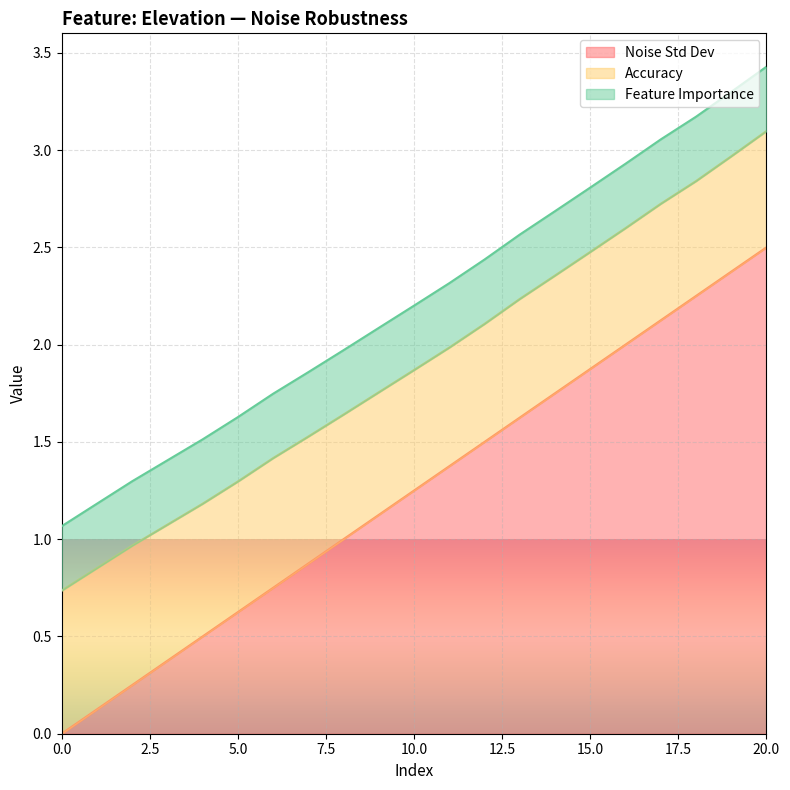

Reading left to right, list all the values displayed in this chart.

Noise Std Dev: 0=0.0	1=0.1	2=0.2	3=0.4	4=0.5	5=0.6	6=0.8	7=0.9	8=1.0	9=1.1	10=1.2	11=1.4	12=1.5	13=1.6	14=1.8	15=1.9	16=2.0	17=2.1	18=2.2	19=2.4	20=2.5
Accuracy: 0=0.7	1=0.7	2=0.7	3=0.7	4=0.7	5=0.7	6=0.7	7=0.7	8=0.6	9=0.6	10=0.6	11=0.6	12=0.6	13=0.6	14=0.6	15=0.6	16=0.6	17=0.6	18=0.6	19=0.6	20=0.6
Feature Importance: 0=0.3	1=0.3	2=0.3	3=0.3	4=0.3	5=0.3	6=0.3	7=0.3	8=0.3	9=0.3	10=0.3	11=0.3	12=0.3	13=0.3	14=0.3	15=0.3	16=0.3	17=0.3	18=0.3	19=0.3	20=0.3